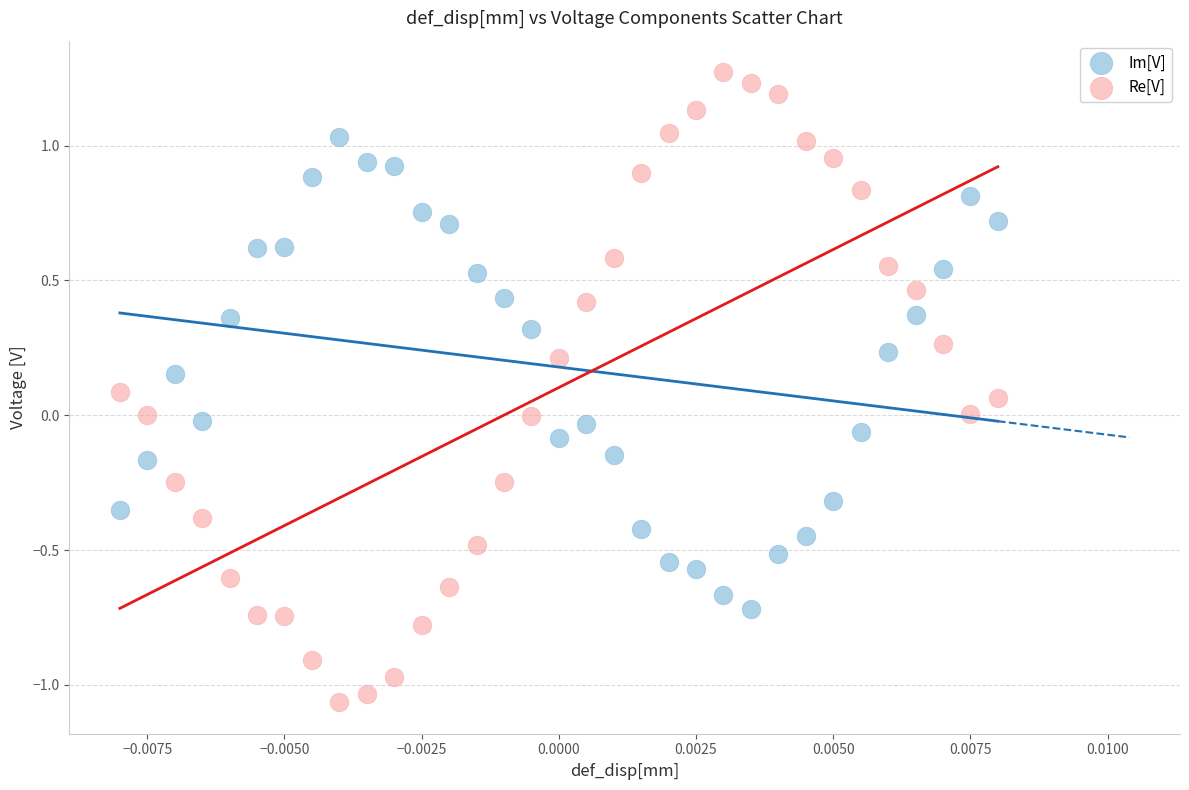

Which series contains the highest Y value?

Re[V]